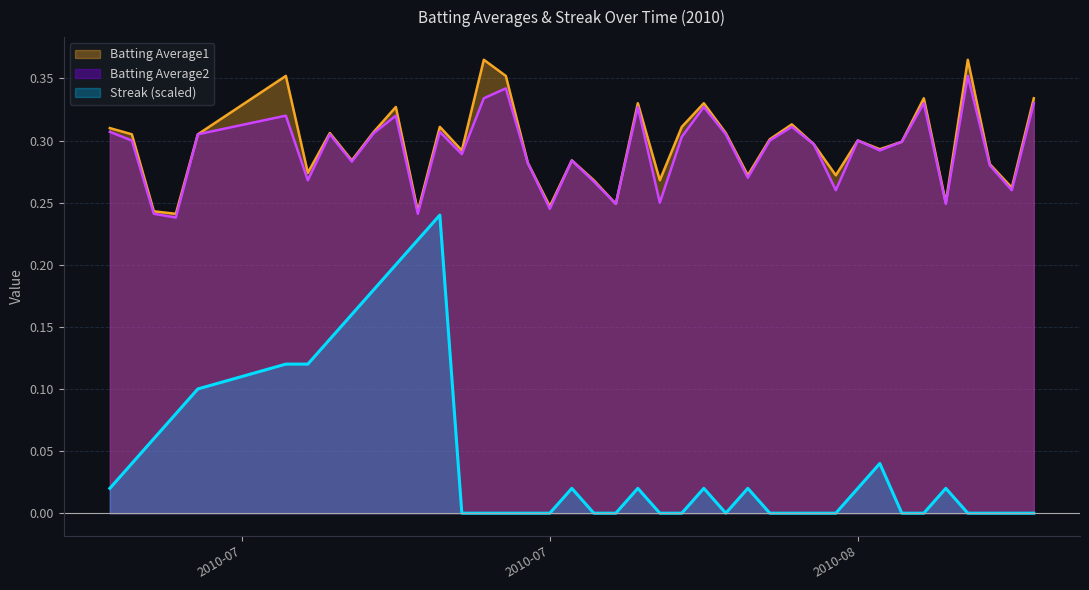

Which series has the largest range (max minus min)?

Streak (scaled)